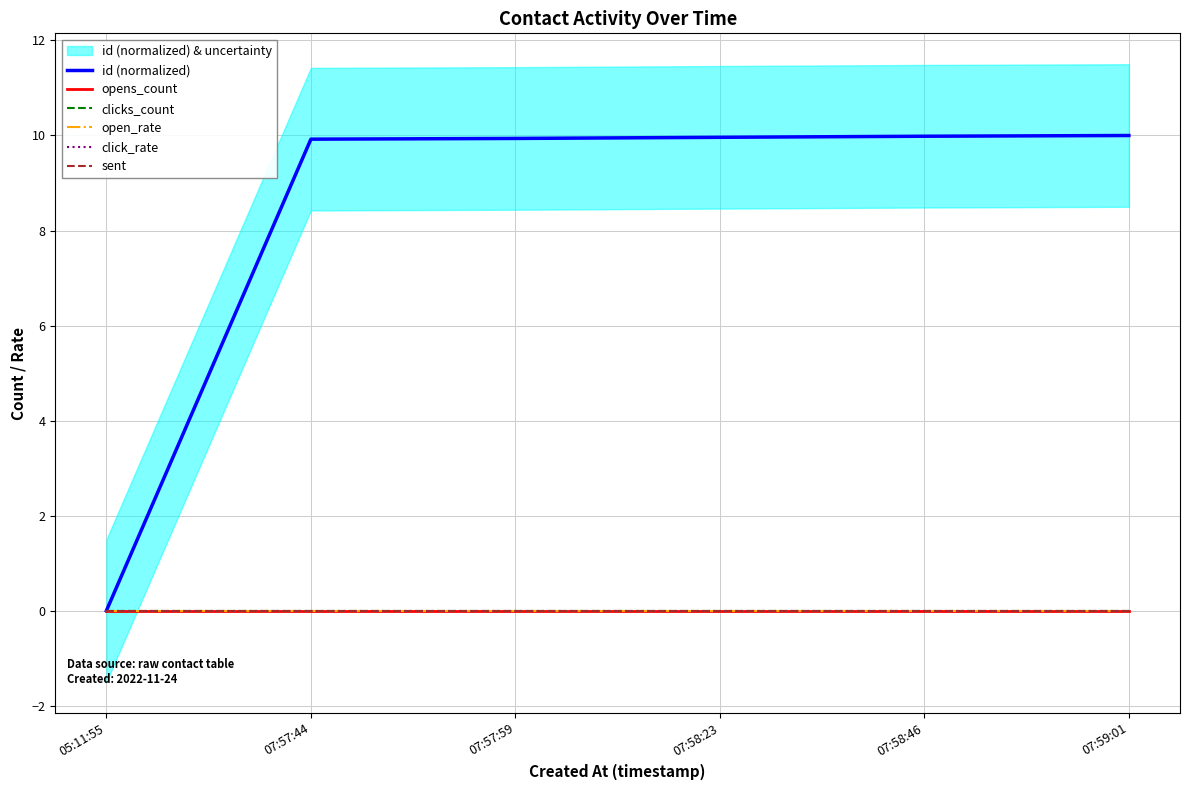

True or false: clicks_count has a value of 0.0 at 07:59:01.

True